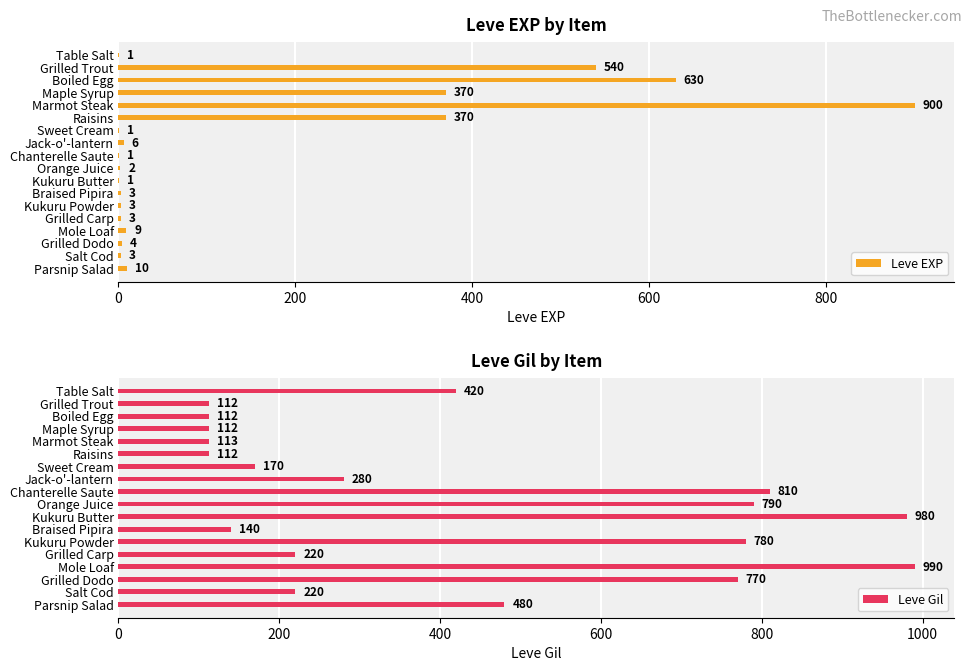

At how many categories does at least one series exceed 280?

13